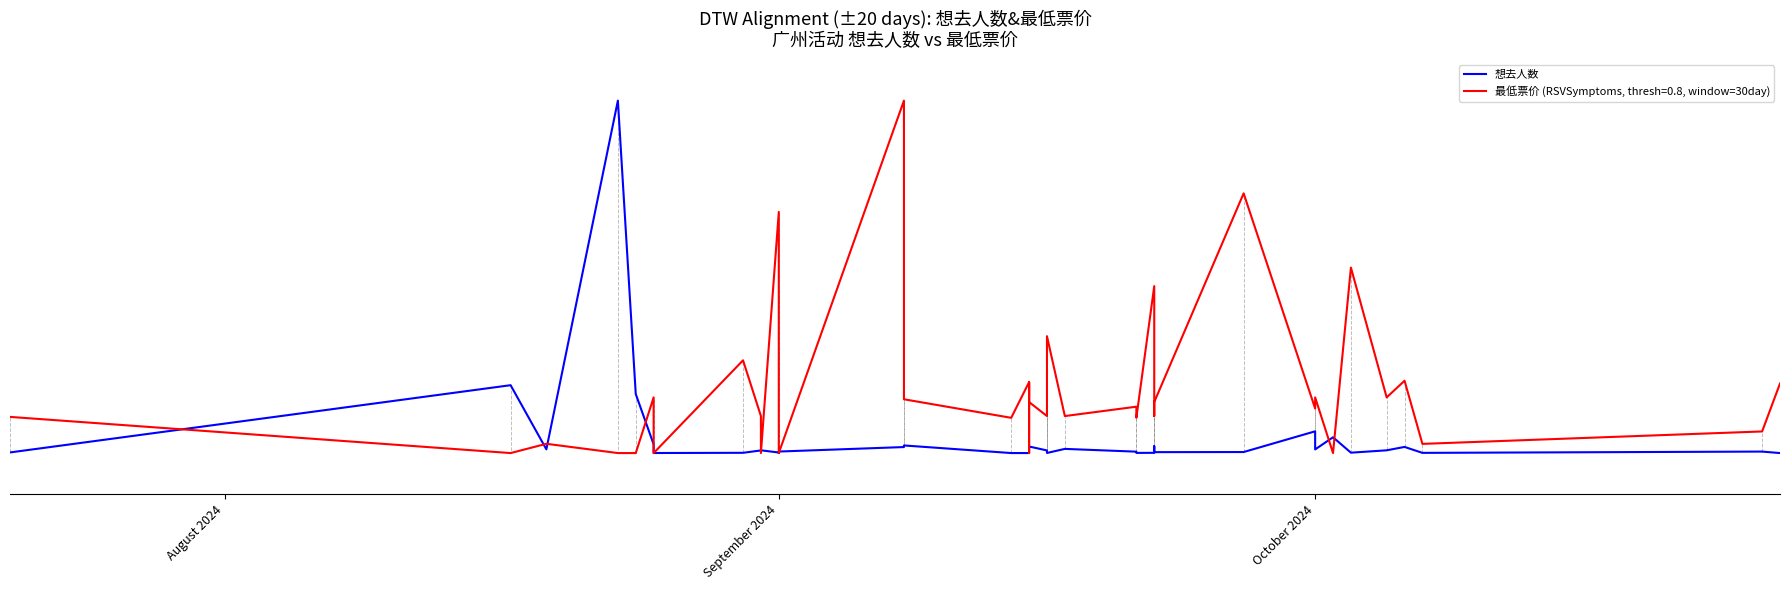

What is the smallest value displayed?

1000.0